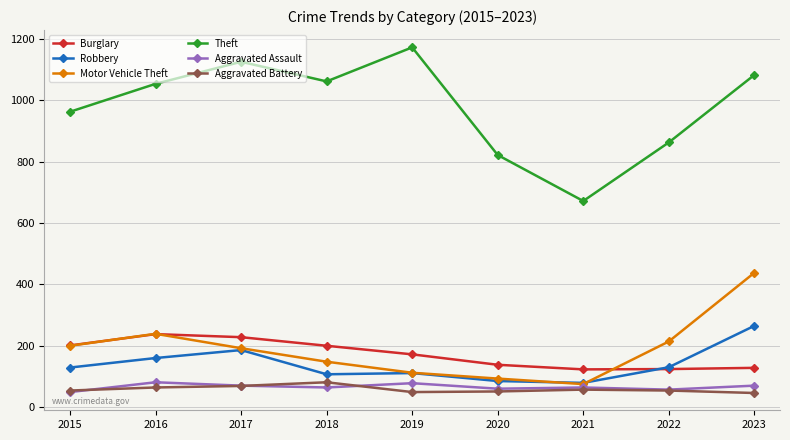

Which series has the largest range (max minus min)?

Theft